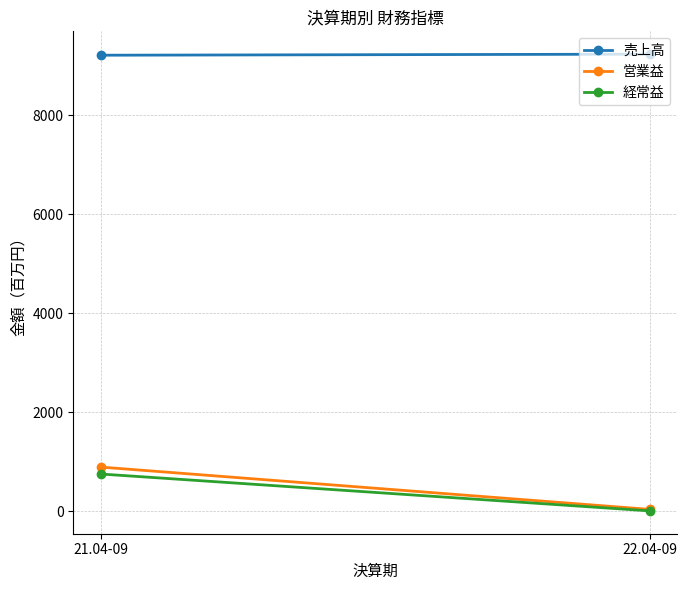

What is the sum of all 売上高 values?

18447